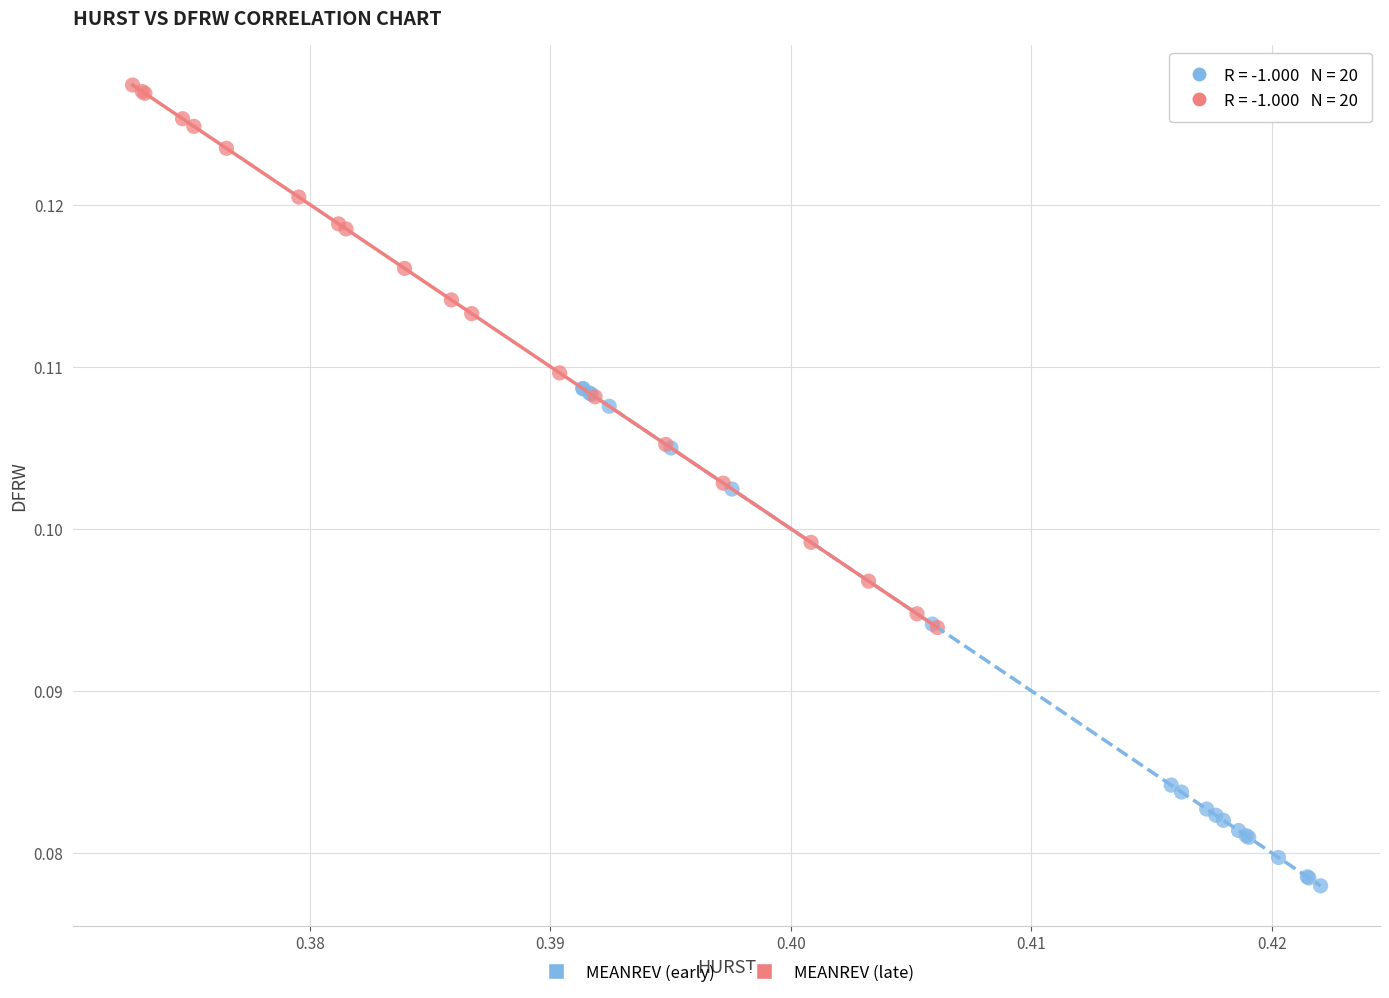

Which series reaches the maximum Y coordinate?

MEANREV (late)